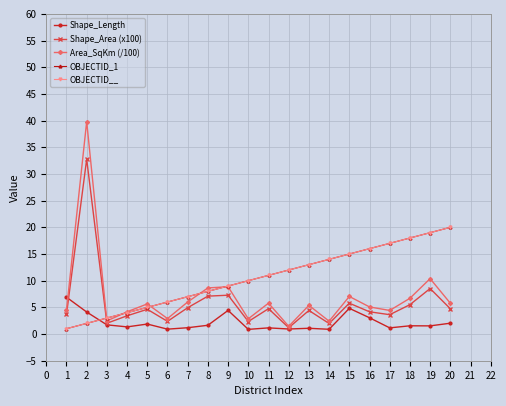

Does the chart have visible grid lines?

Yes